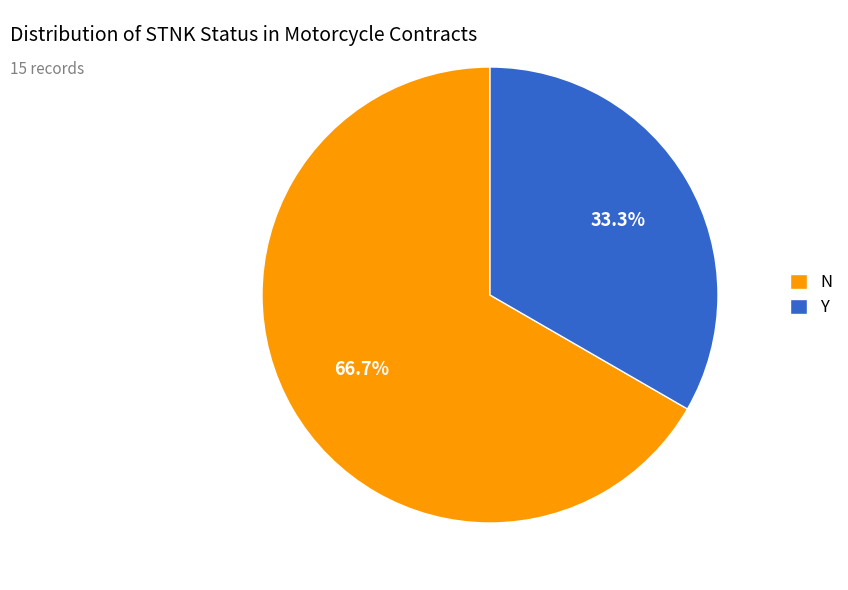

How much of the chart is everything except N?

33.3%